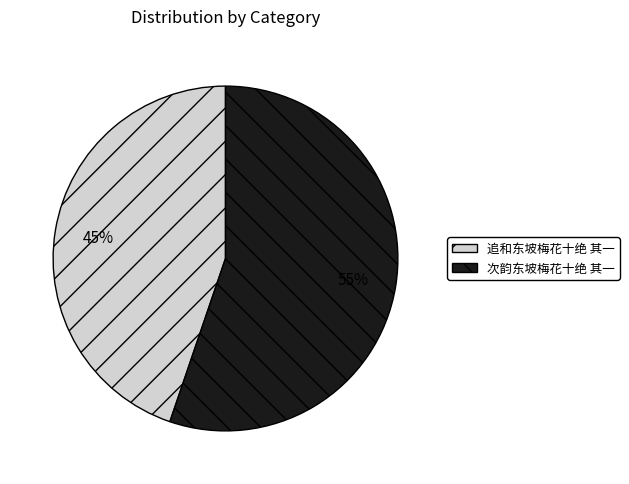

To the nearest percent, what is the combined percentage of 追和东坡梅花十绝 其一 and 次韵东坡梅花十绝 其一?

100%